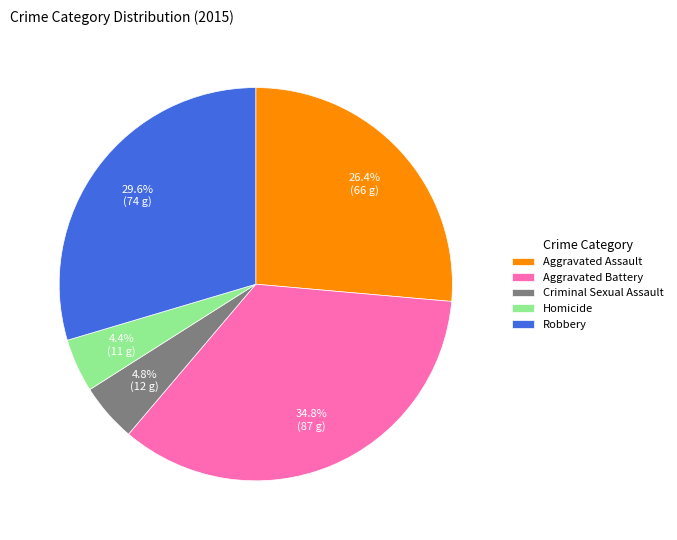

Is the sum of Robbery and Aggravated Battery greater than half?

Yes